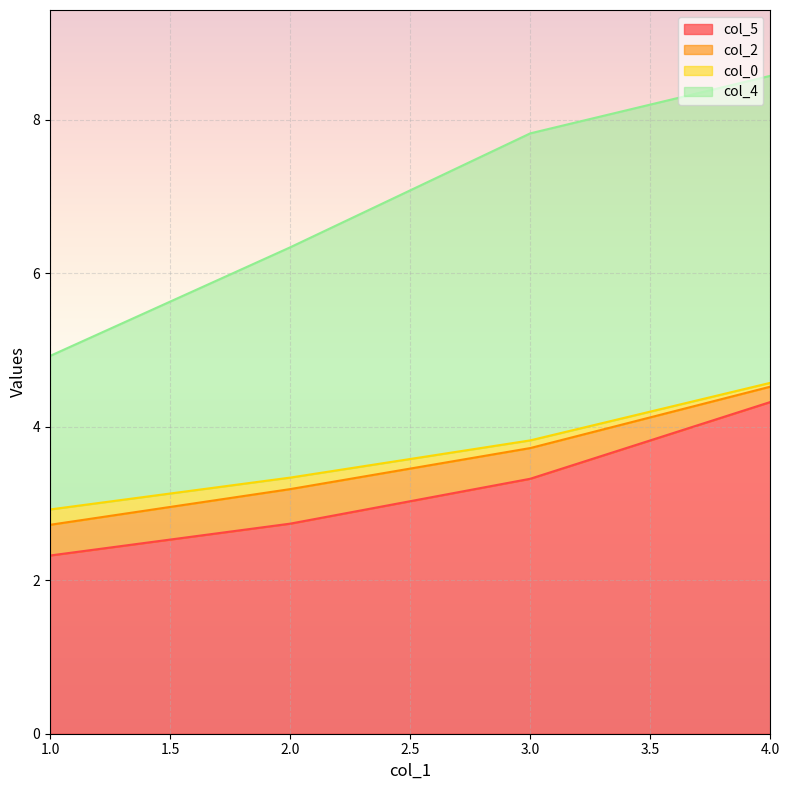

How many data points in col_0 are less than 3?

1